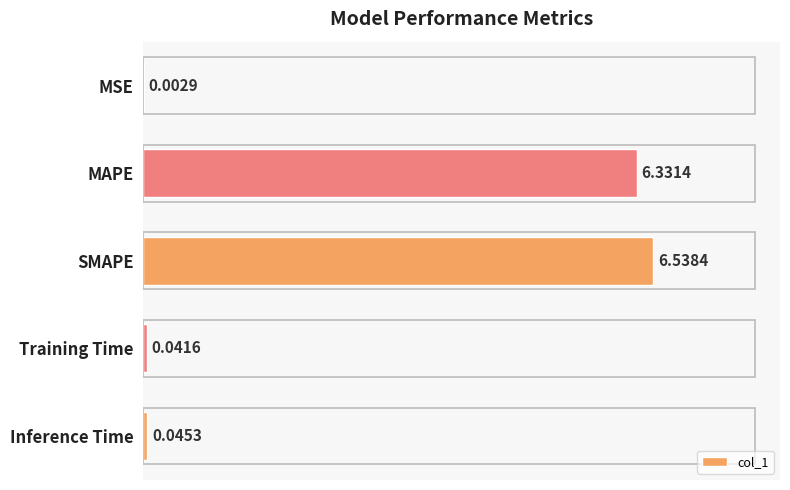

What is the sum of the values at Inference Time and SMAPE?

6.6